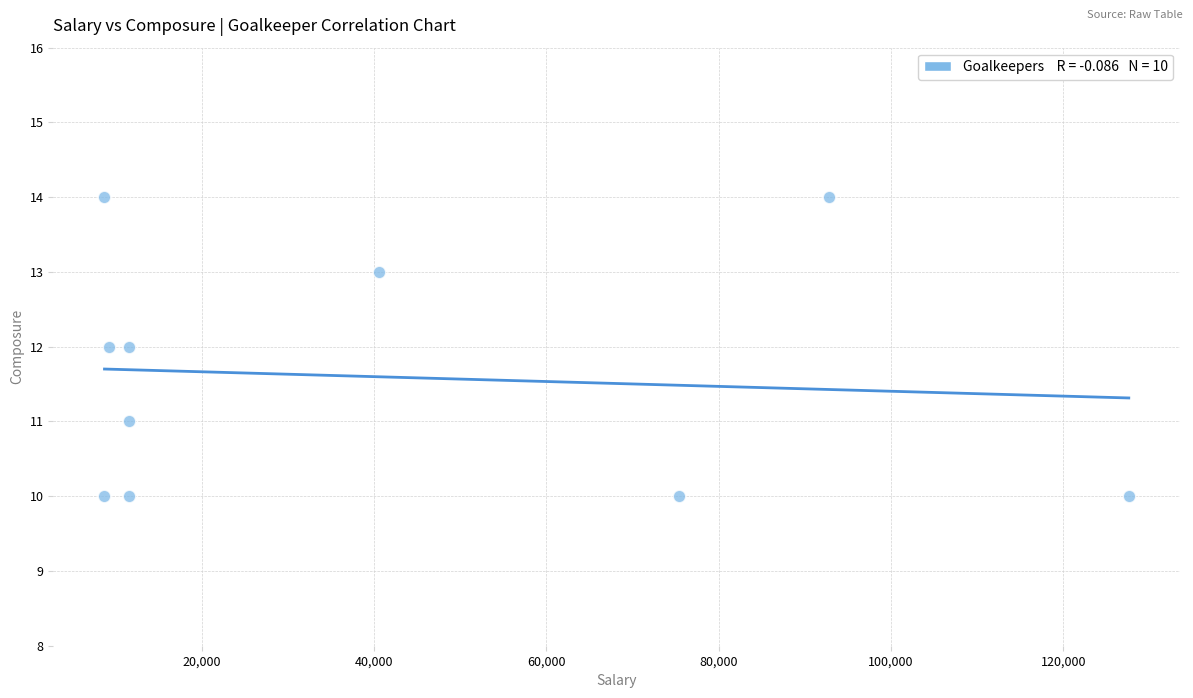

What is the range of Y values (max minus min)?

4